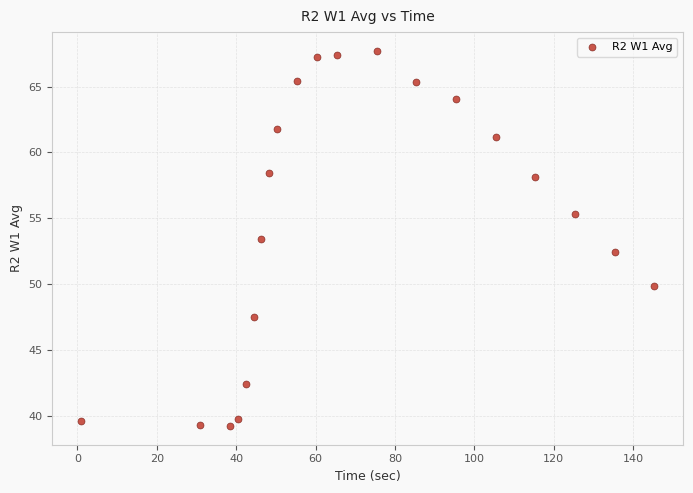

What is the range of Y values (max minus min)?

28.5